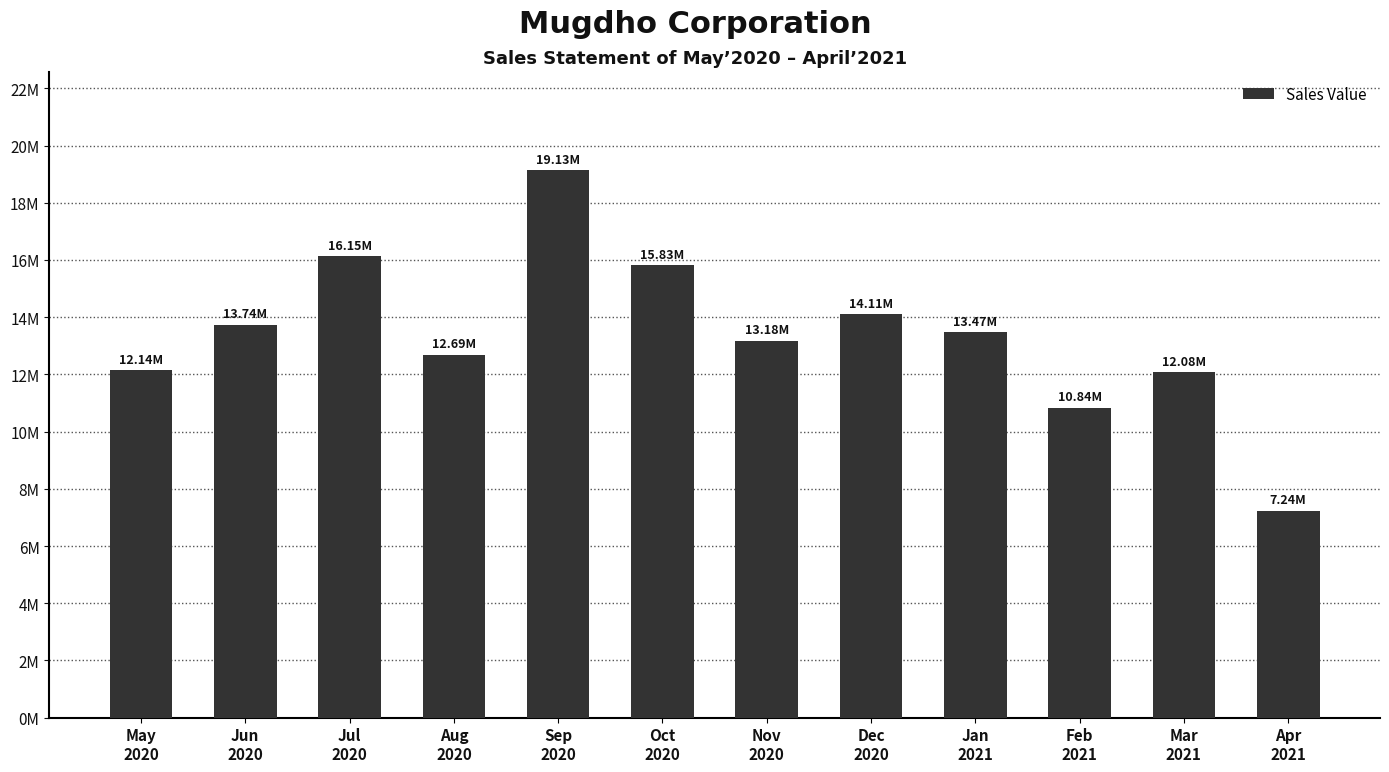

At which label does the data first exceed 13468005?

Jun
2020